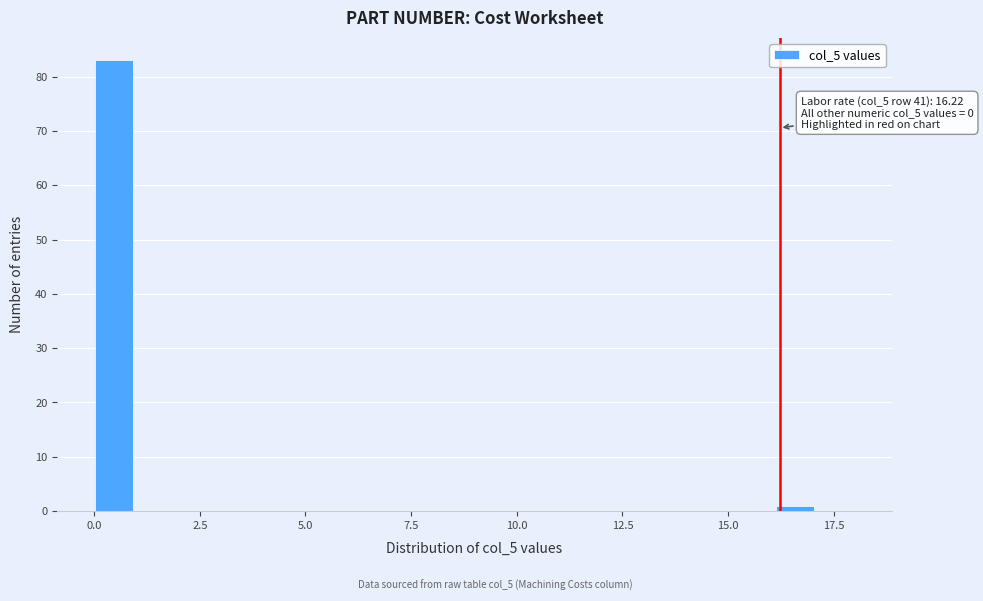

Read against the x-axis, roughly where is the centre of the tallest bar?

0.5